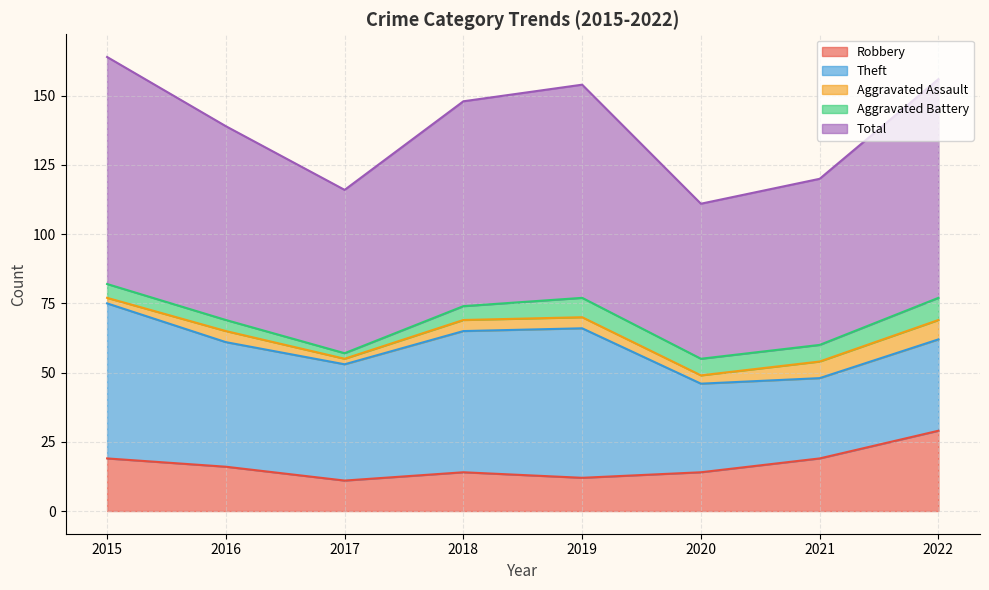

True or false: Aggravated Assault has a value of 6 at 2018.

False